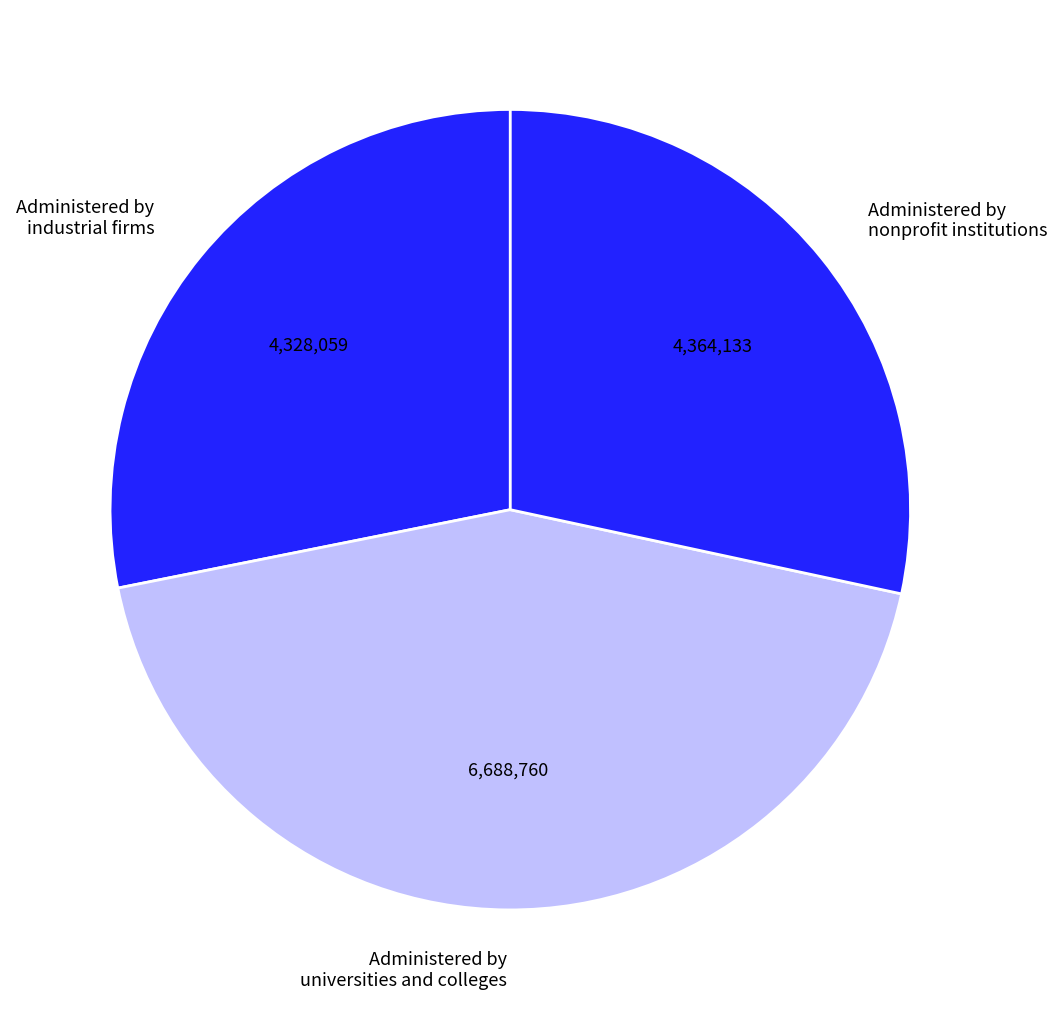

Which slice is the largest?

Administered by universities and colleges